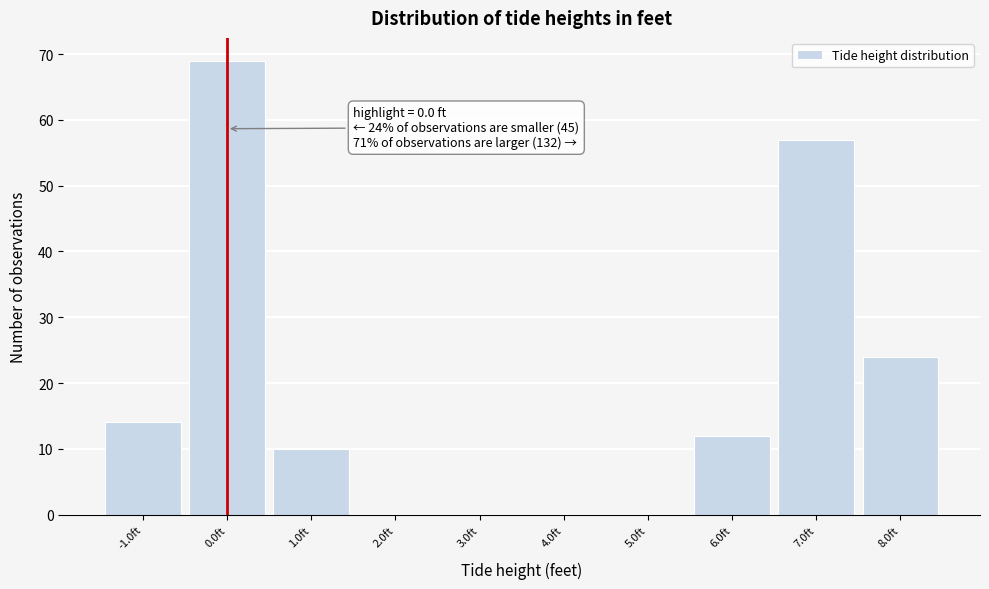

Over which range of the x-axis is the bar tallest?

-0.5 to 0.5